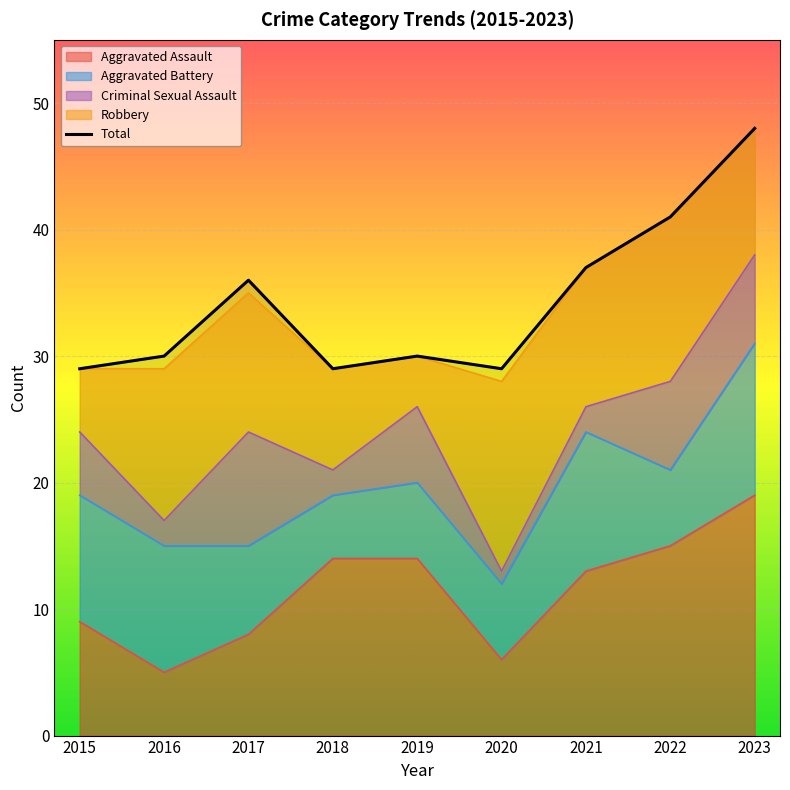

True or false: the data shows 65 at 2022.

False